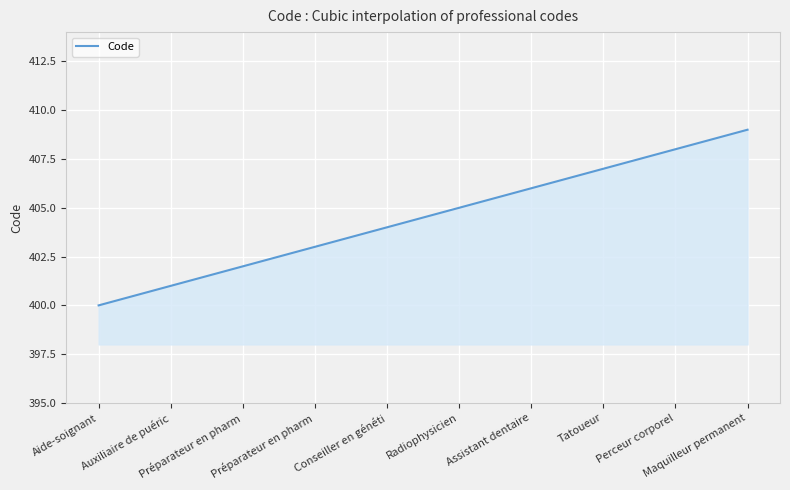

What is the greatest value displayed?

409.0